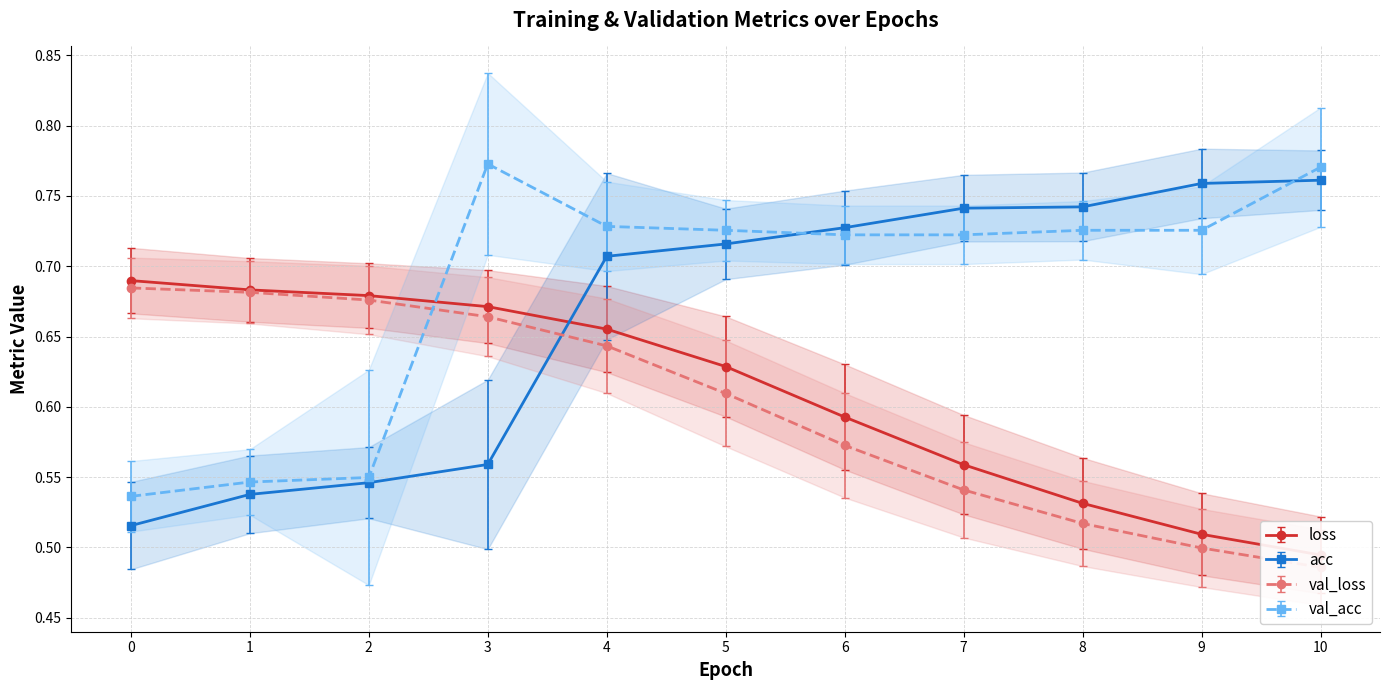

What are all the series names shown in the legend?

loss, acc, val_loss, val_acc